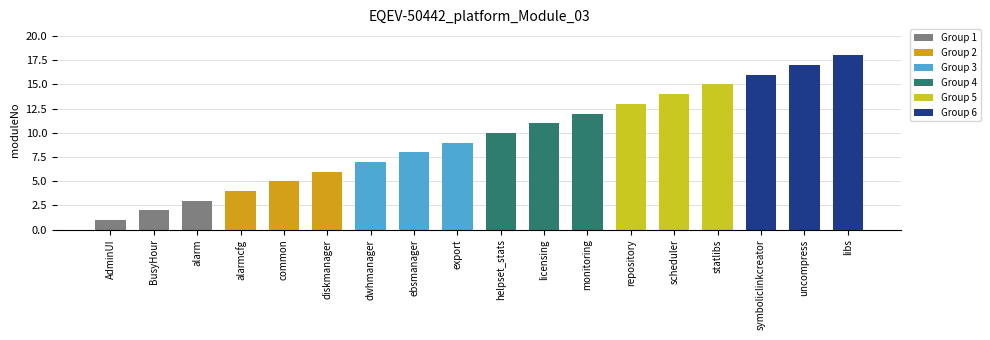

Reading left to right, list all the values displayed in this chart.

AdminUI=1	BusyHour=2	alarm=3	alarmcfg=4	common=5	diskmanager=6	dwhmanager=7	ebsmanager=8	export=9	helpset_stats=10	licensing=11	monitoring=12	repository=13	scheduler=14	statlibs=15	symboliclinkcreator=16	uncompress=17	libs=18